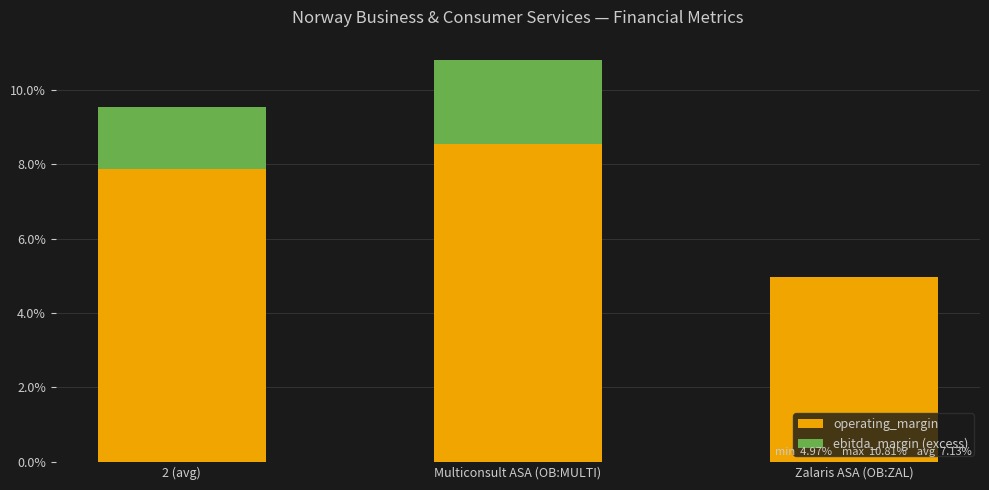

What is the label of the 2nd bar from the left?

Multiconsult ASA (OB:MULTI)